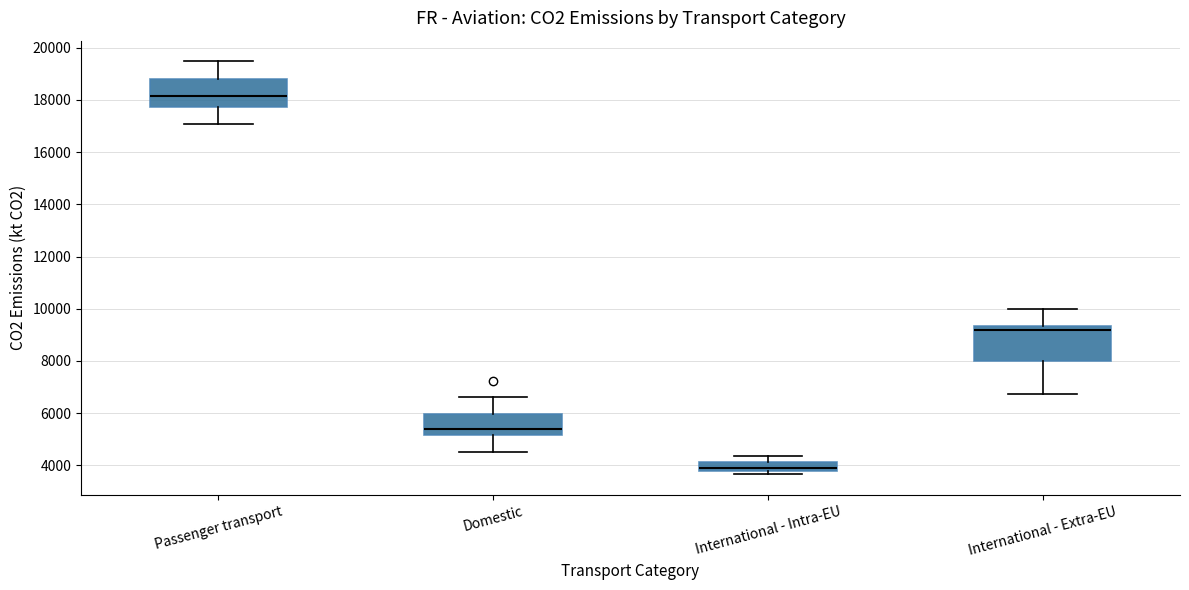

Which box's median line is the highest?

Passenger transport